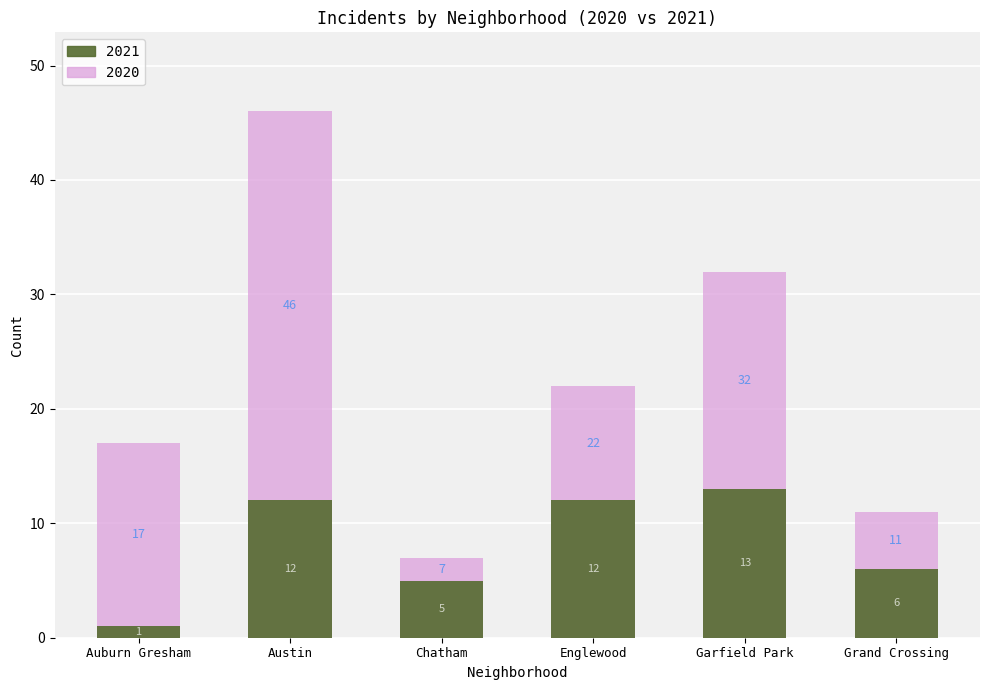

What is the sum of the 2021 (foreground) values at Grand Crossing and Auburn Gresham?

7